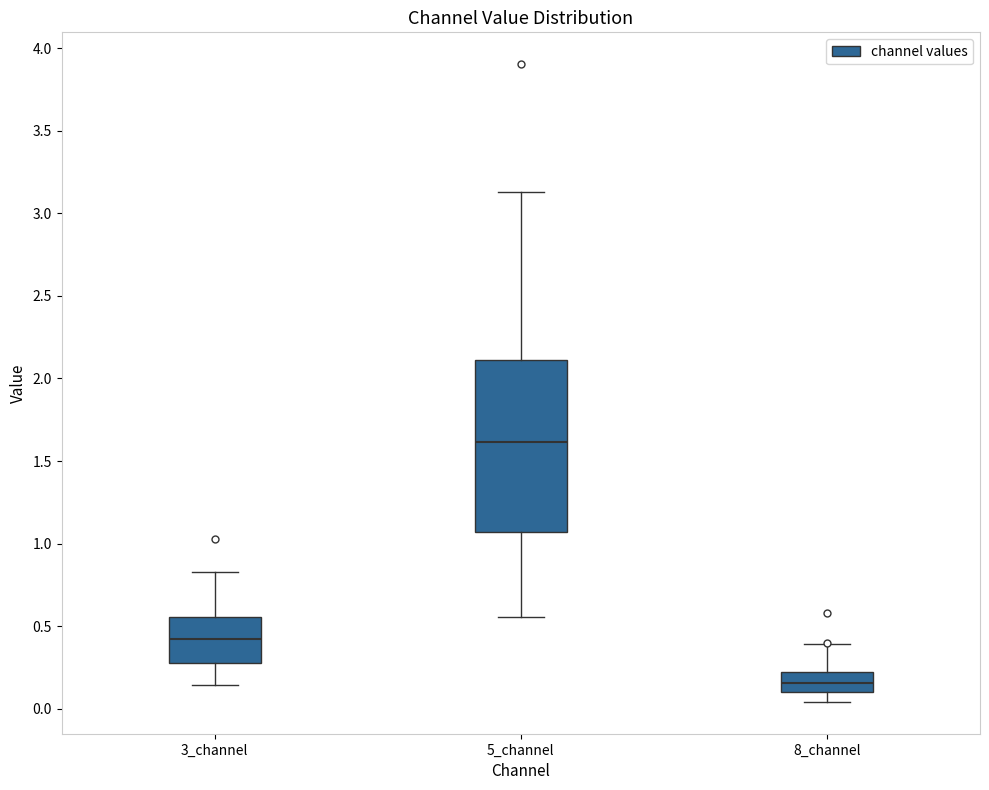

Reading left to right, read every box against the y-axis: the position of its median line, the range the box covers, and the ends of its whiskers. The values are not printed on the chart, so give them approximately, as read against the axis.

3_channel: median 0.40, box 0.30 to 0.55, whiskers 0.15 to 0.85
5_channel: median 1.60, box 1.05 to 2.10, whiskers 0.55 to 3.15
8_channel: median 0.15, box 0.10 to 0.20, whiskers 0.05 to 0.40